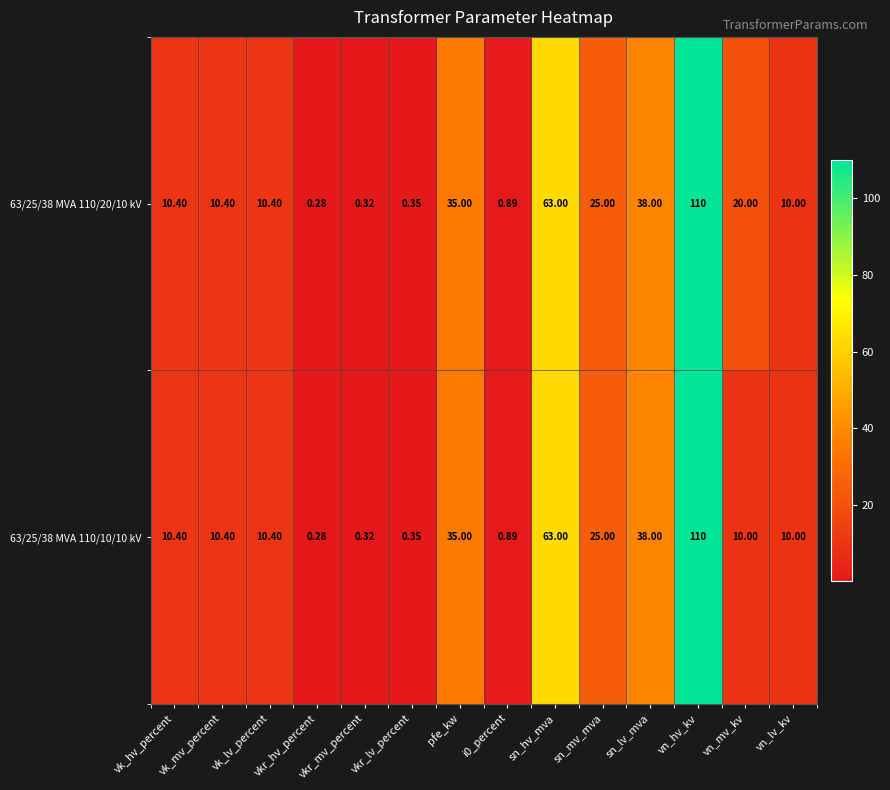

At which label is 63/25/38 MVA 110/10/10 kV closest to 55?

sn_hv_mva